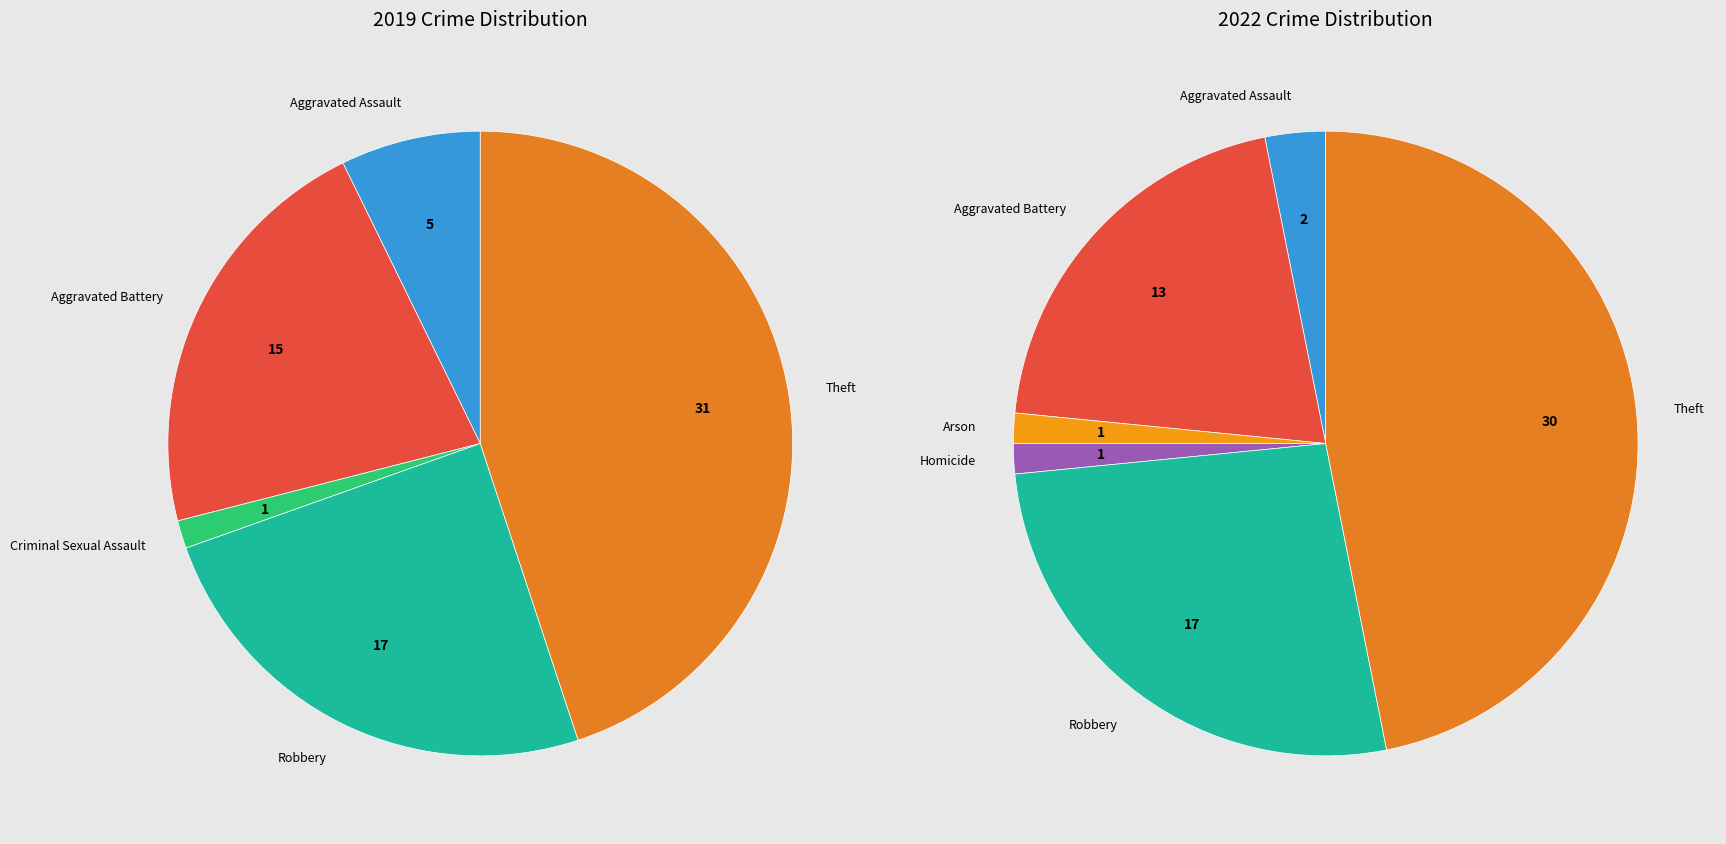

To the nearest percent, what is the difference between the largest and smallest slice percentages?

45%